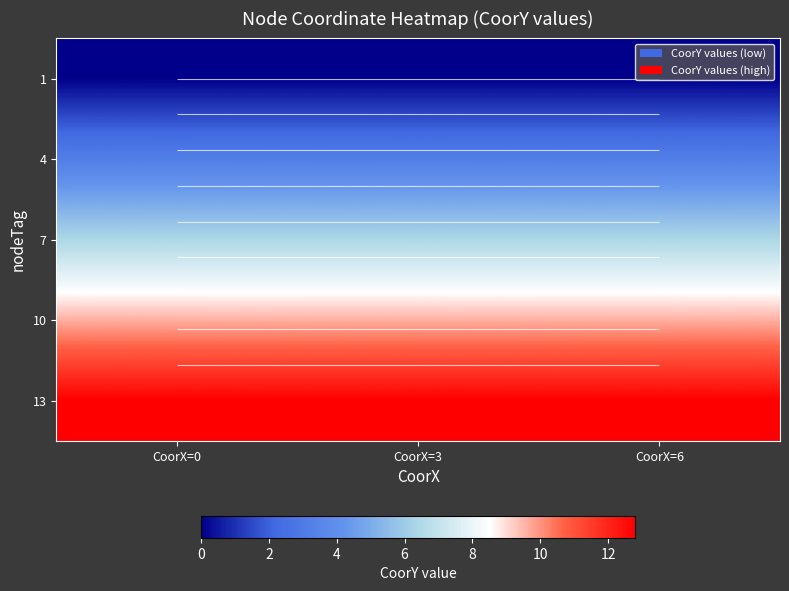

Which category has the lowest value across all series?

CoorX=0